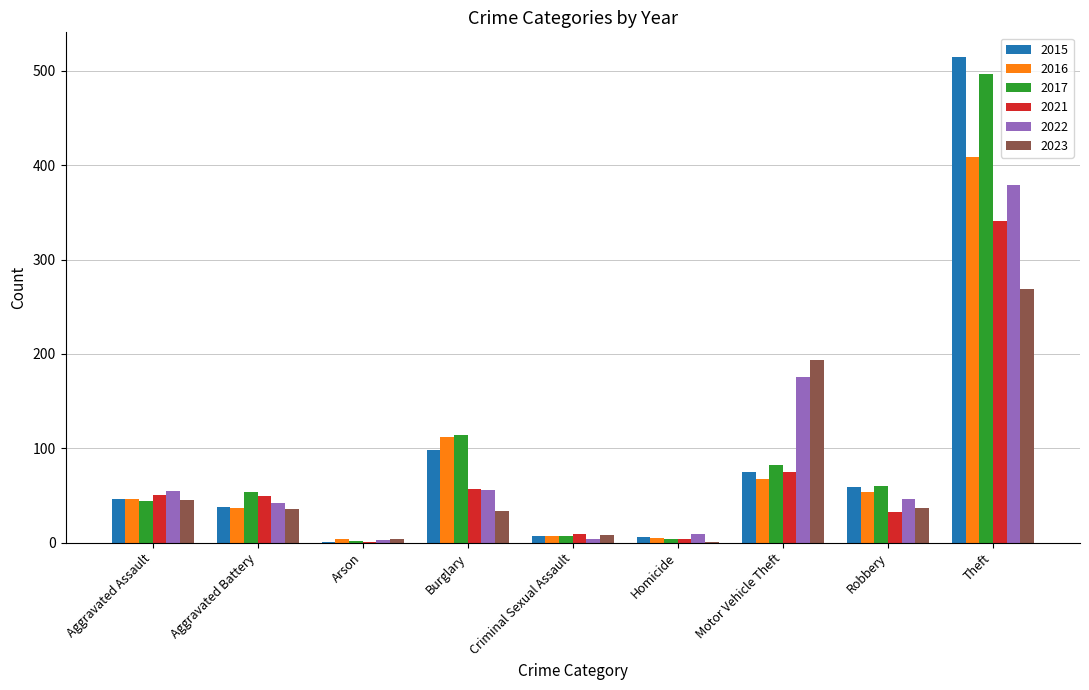

The value of 2017 at Aggravated Assault is 62. True or false?

False